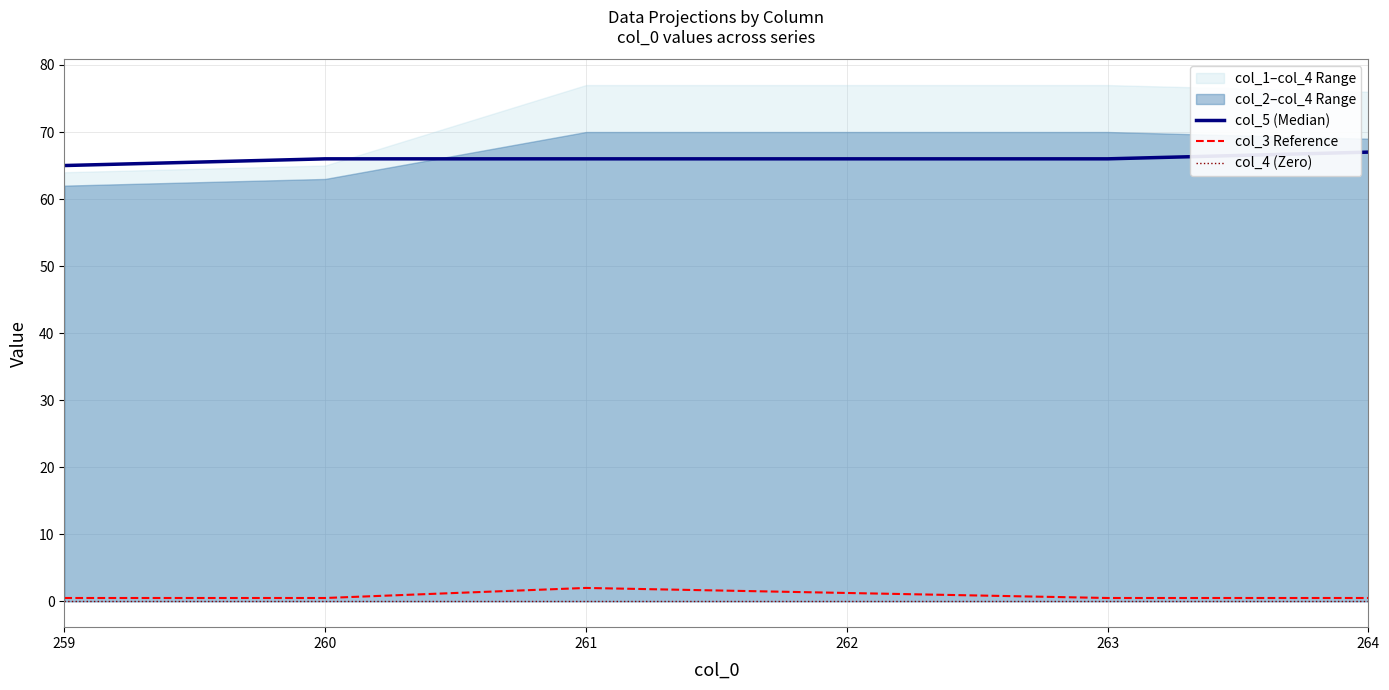

At which label does col_3 Reference reach its minimum?

259